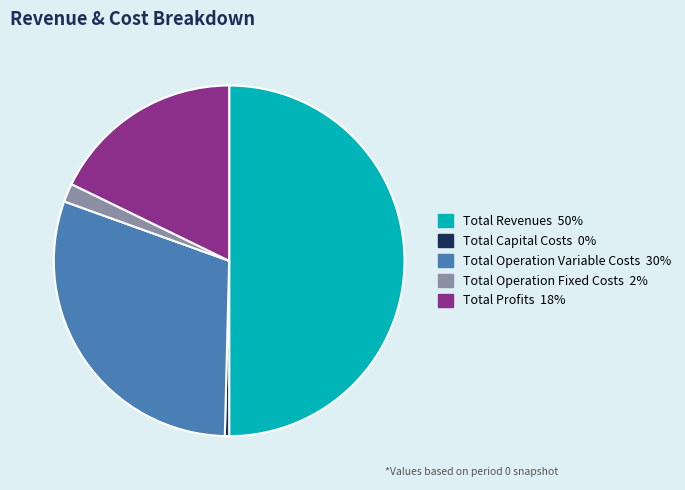

Rank the categories by value from lowest to highest.

Total Capital Costs, Total Operation Fixed Costs, Total Profits, Total Operation Variable Costs, Total Revenues